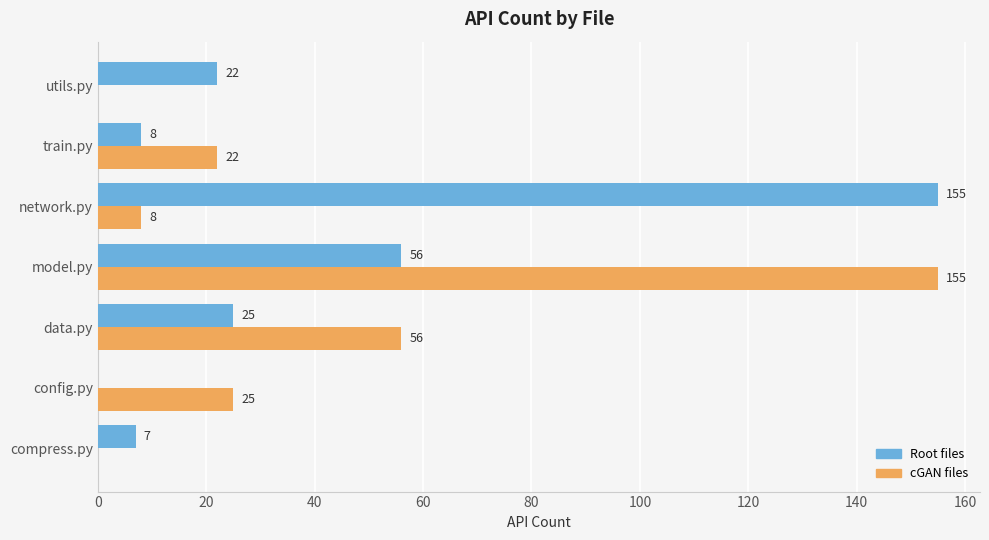

Between data.py and model.py, which series saw the biggest shift?

cGAN files